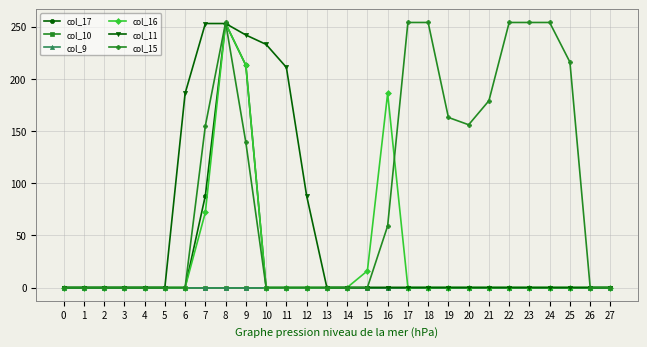

Does the chart have visible grid lines?

Yes